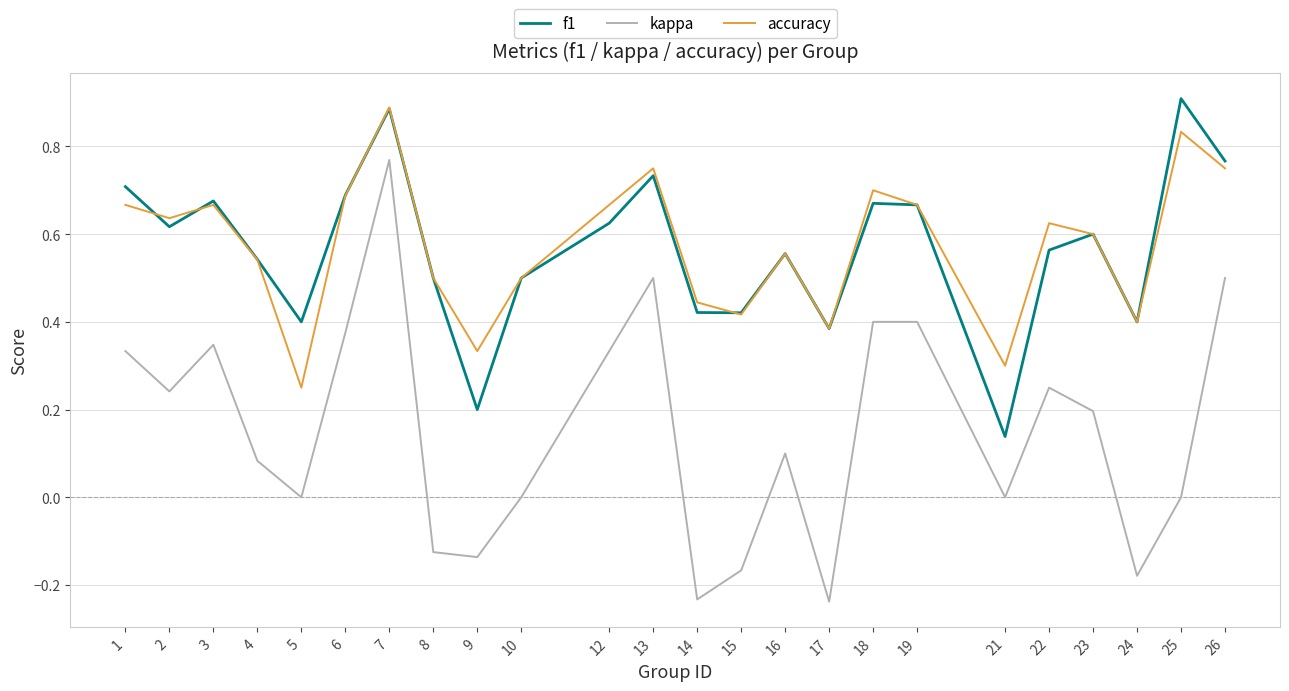

Between 3 and 21, which series saw the biggest shift?

f1